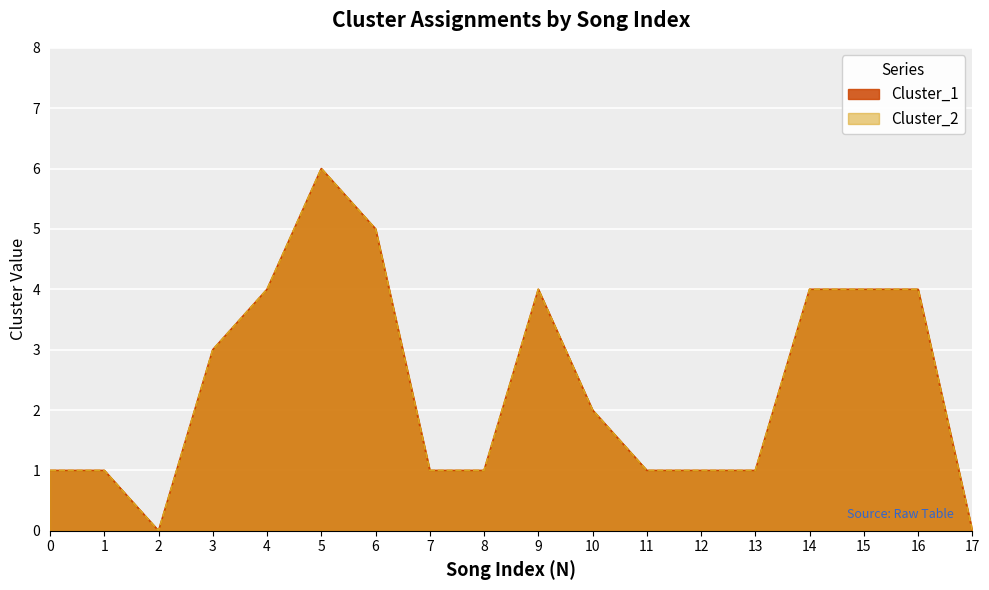

What is the approximate value of Cluster_2 at 11?

1